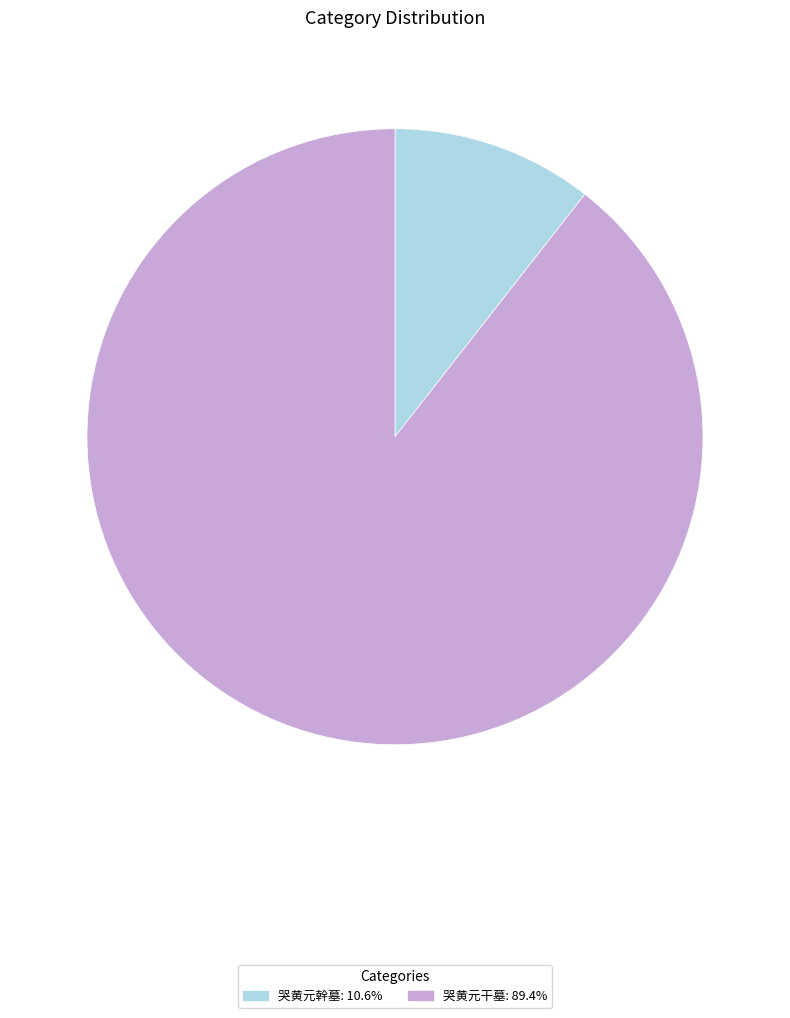

Rank the categories by value from lowest to highest.

哭黄元幹墓, 哭黄元干墓